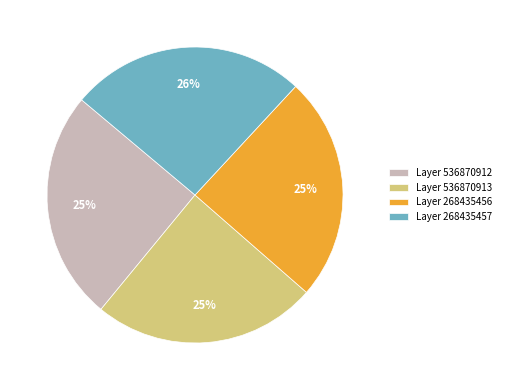

Approximately how many times larger is the value at Layer 536870913 compared to Layer 268435457?

1.0